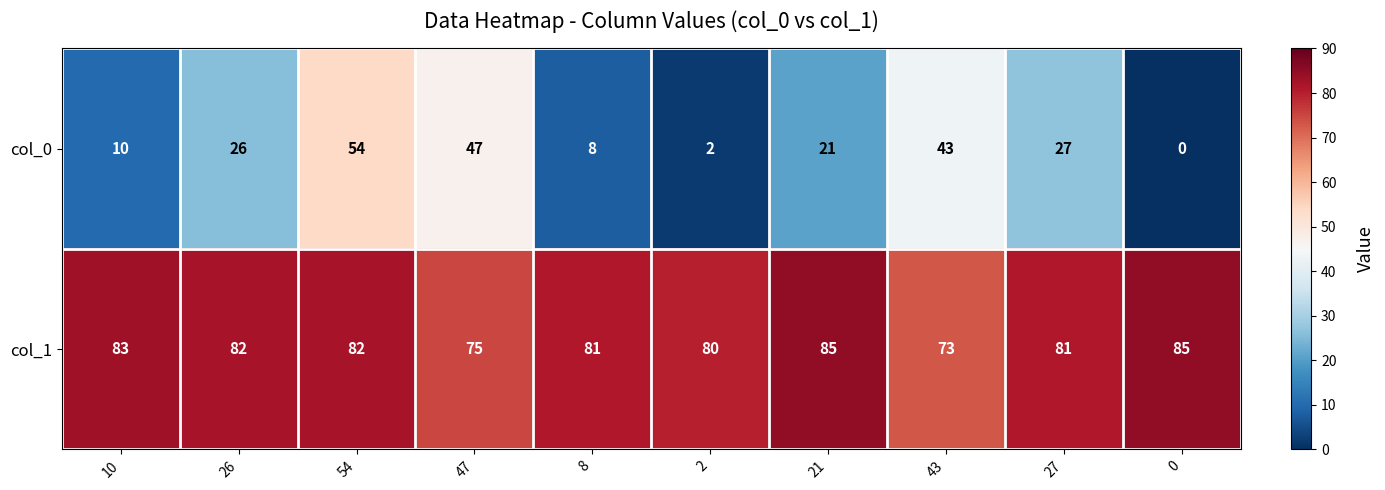

Which category has the lowest value in the col_1 series?

43